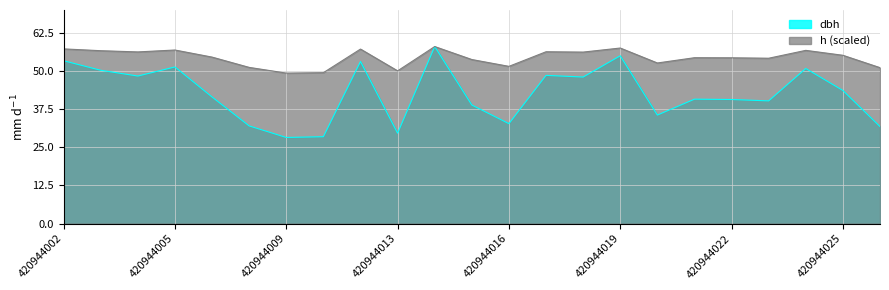

Where is the first local minimum for h?

420944004